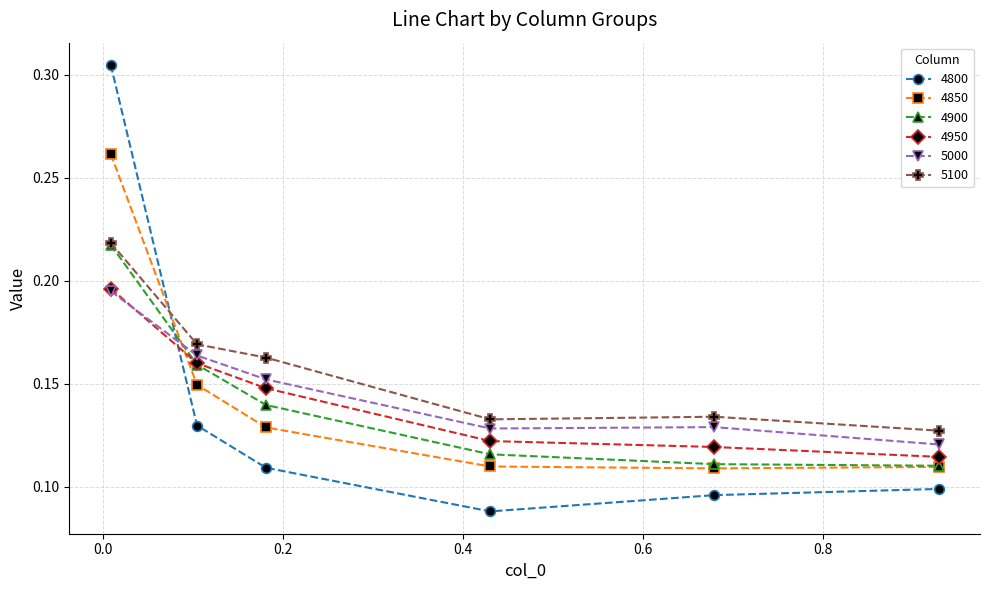

At how many categories does at least one series exceed 0?

6